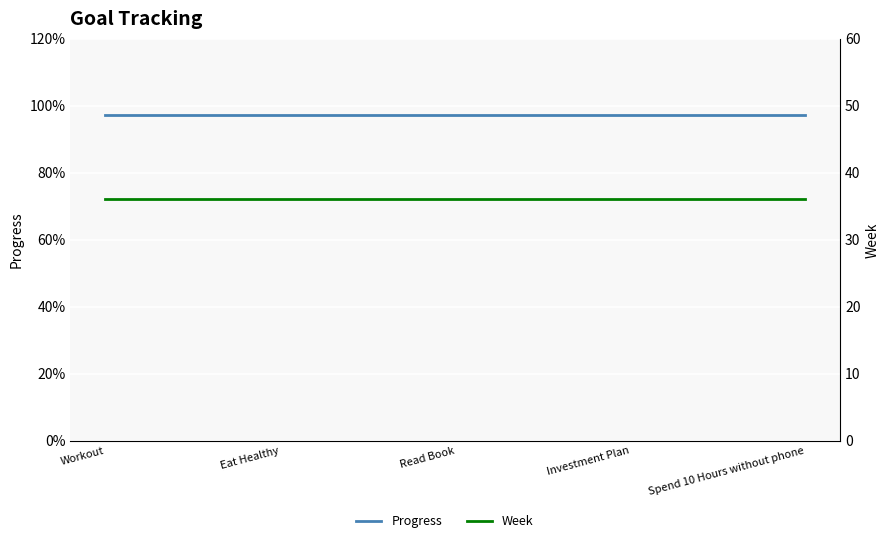

At which label does Week reach its minimum?

Workout